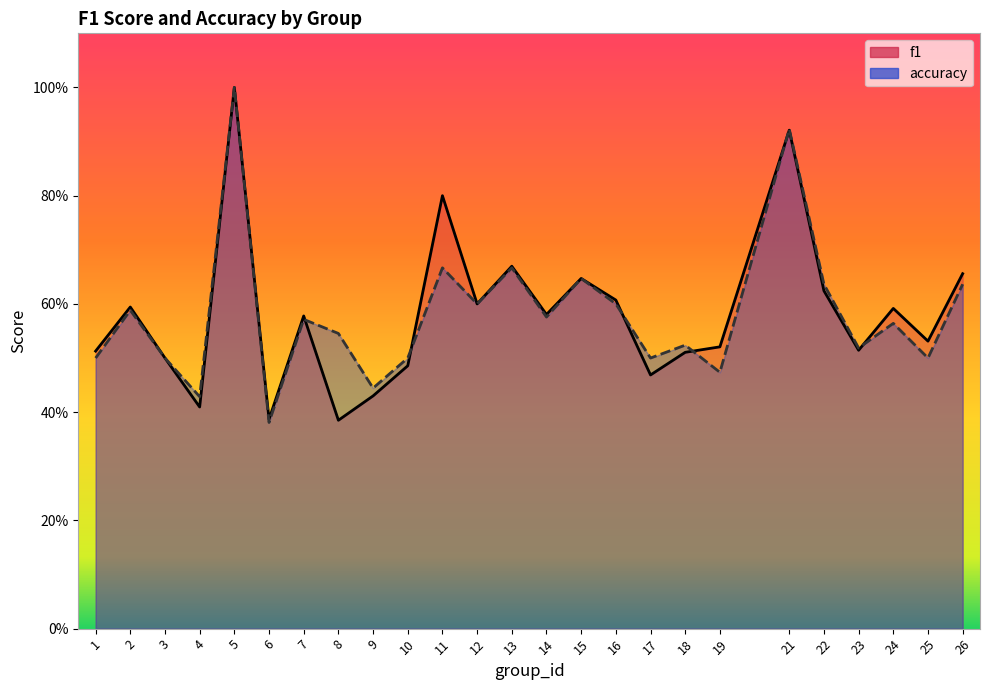

How many distinct data groups are displayed?

2